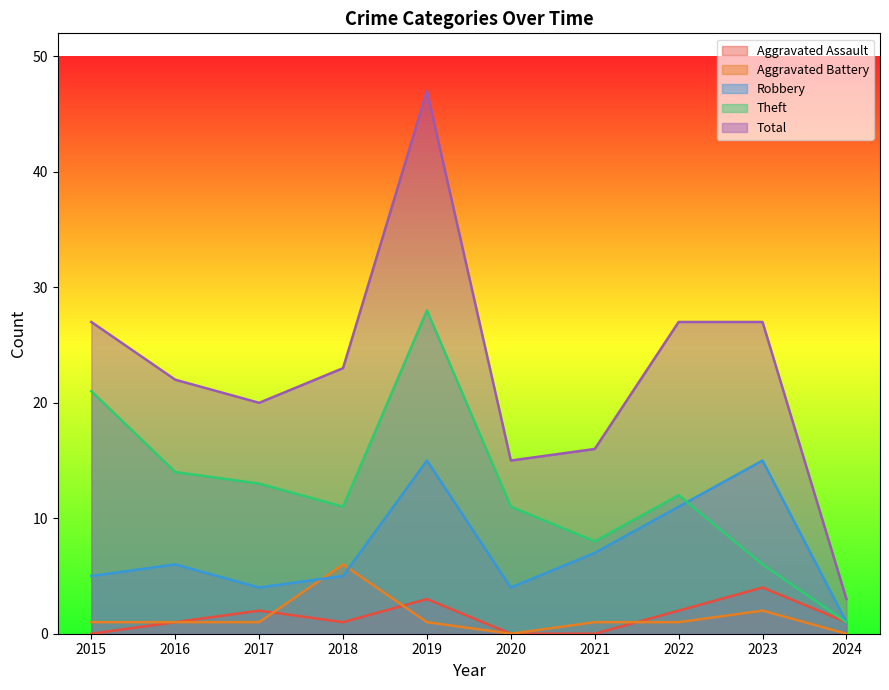

True or false: Aggravated Battery has more than 0 interior local peaks.

True